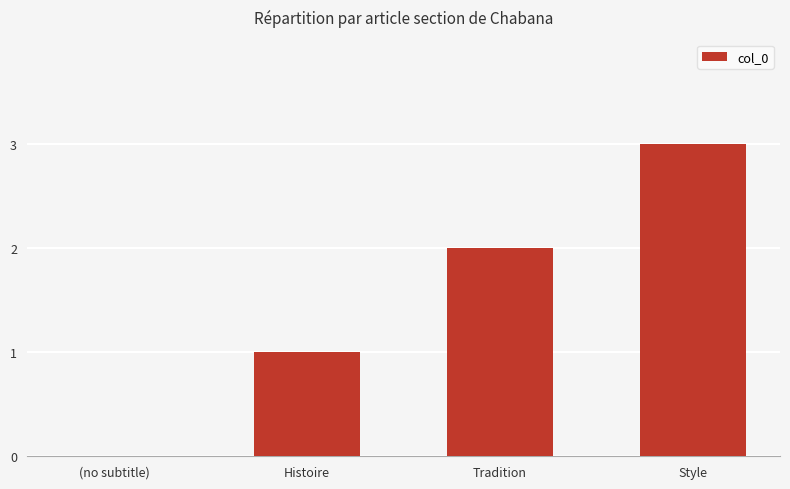

Is it true that the value at Style is 4?

False